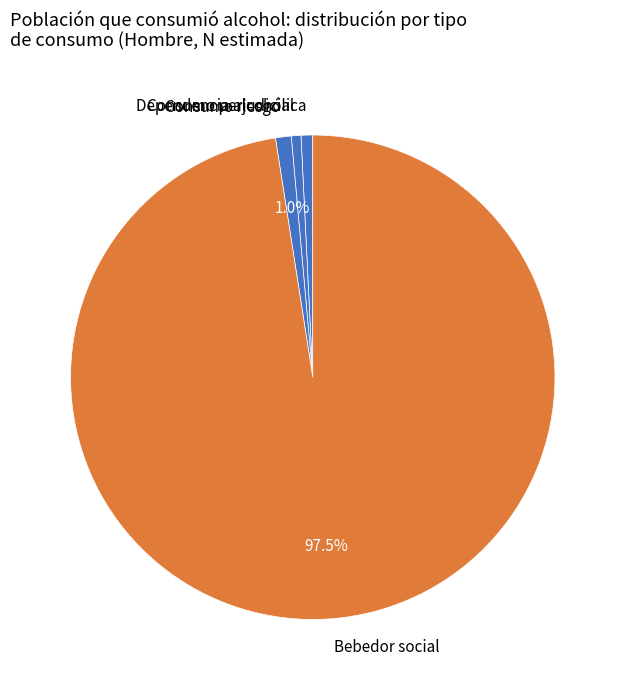

To the nearest percent, what portion does Consumo riesgo represent?

1%